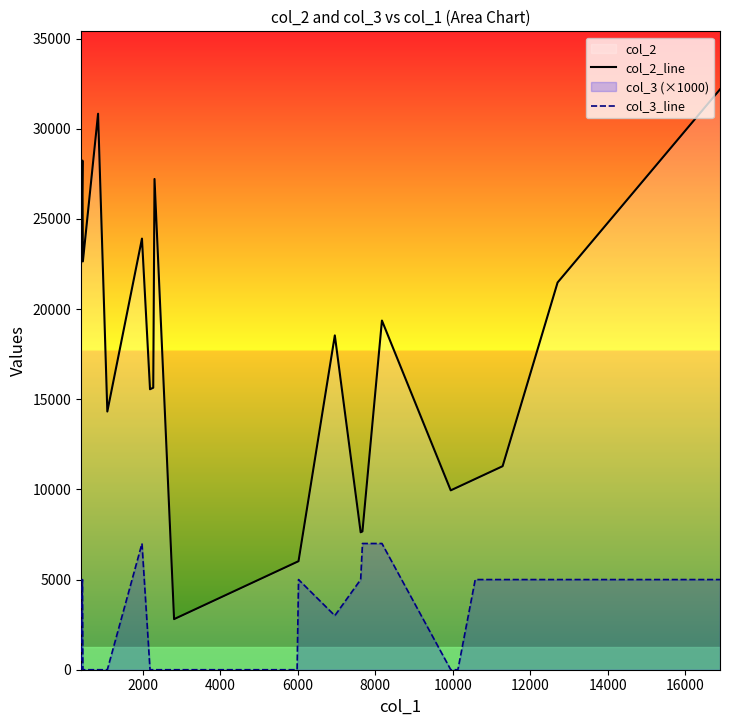

How many lines are shown in the chart?

2